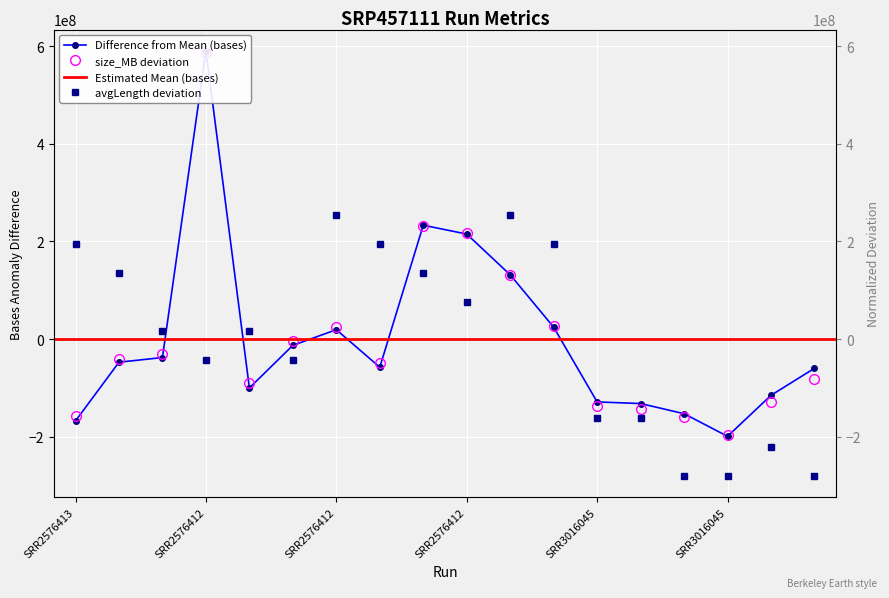

Reading left to right, transcribe all the data shown in this chart.

bases: -167924760.8	-47571734.8	-37978220.8	590712333.2	-100348813.8	-12973255.8	19081165.2	-57857156.8	233261042.2	215085007.2	131567896.2	24198927.2	-128955748.8	-132283969.8	-153136185.8	-199473110.8	-115422013.8	-59981398.8
size_MB: -156878298.6	-40480550.3	-31168730.4	585739335.8	-89367604.6	-3233270.8	24702188.8	-49792370.1	231890180.9	217922451.1	131788117.3	27030143.8	-138254658.9	-142910568.8	-159206253.6	-196453533.0	-128942839.0	-82383739.7
avgLength: 194851528.7	135405299.6	16512841.4	-42933387.7	16512841.4	-42933387.7	254297757.7	194851528.7	135405299.6	75959070.5	254297757.7	194851528.7	-161825845.8	-161825845.8	-280718304.0	-280718304.0	-221272074.9	-280718304.0